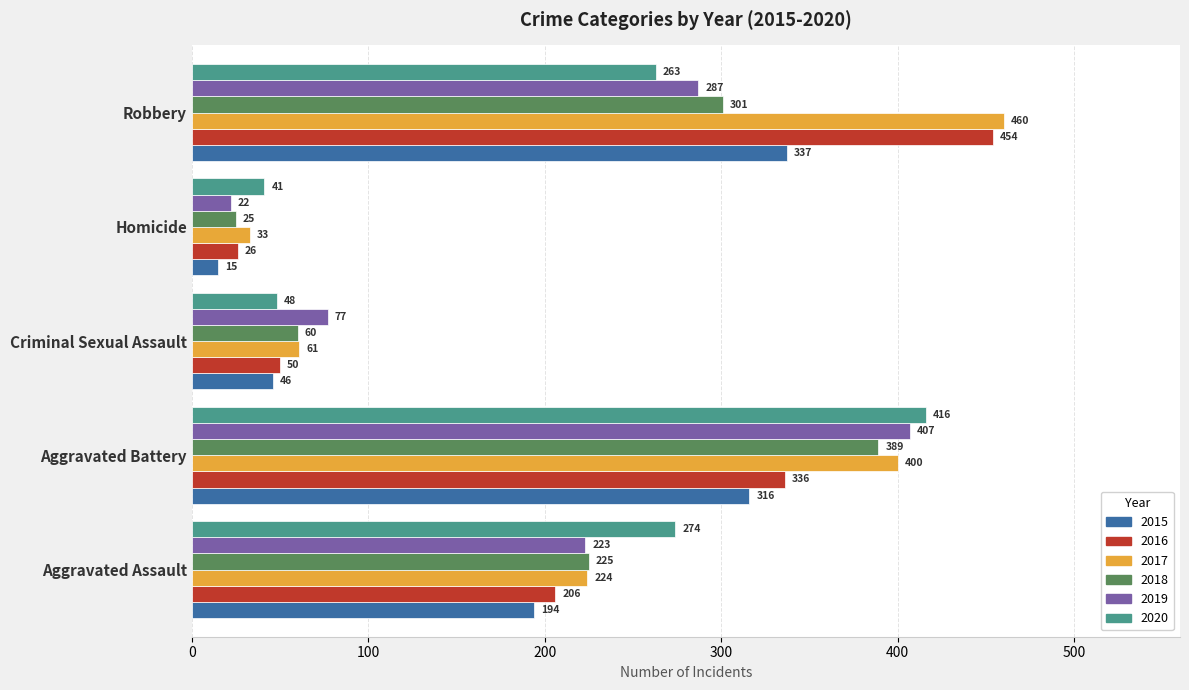

Rank the series by their maximum value, from lowest to highest.

2015, 2018, 2019, 2020, 2016, 2017